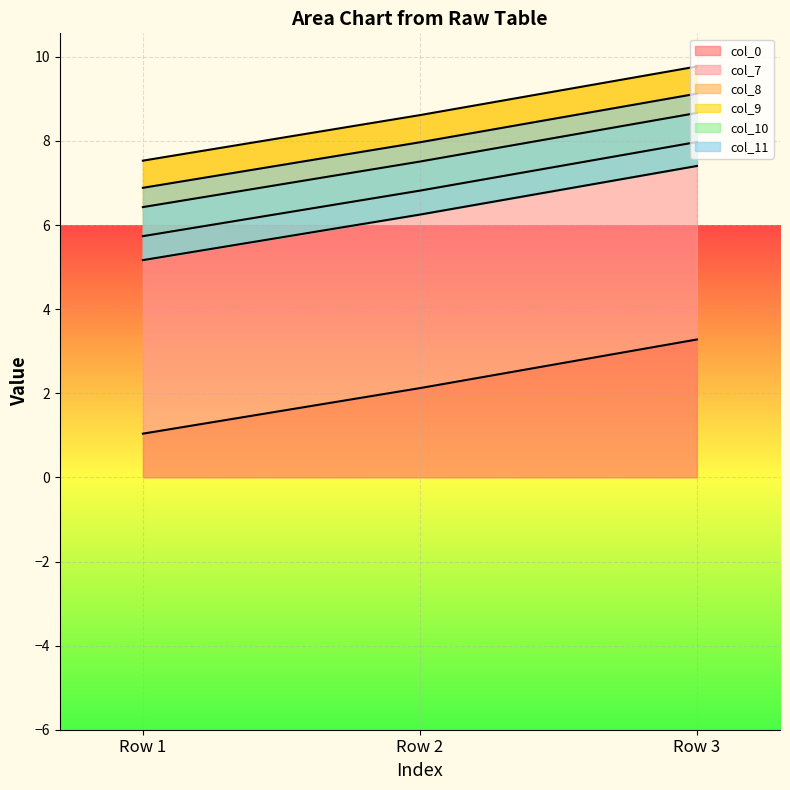

What is the minimum value for col_0?

1.0